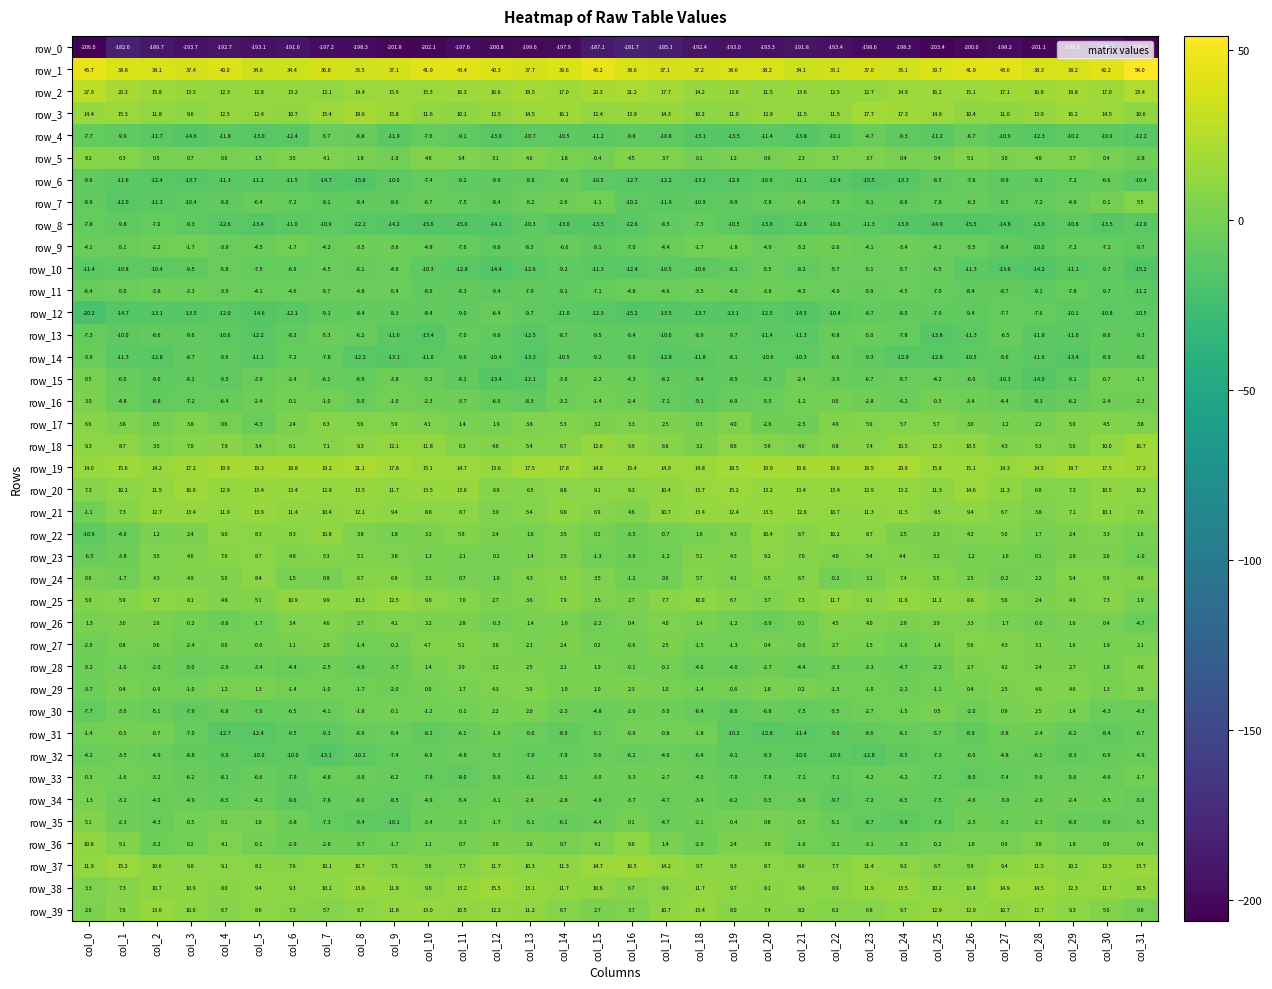

How many data points does each series have?

32